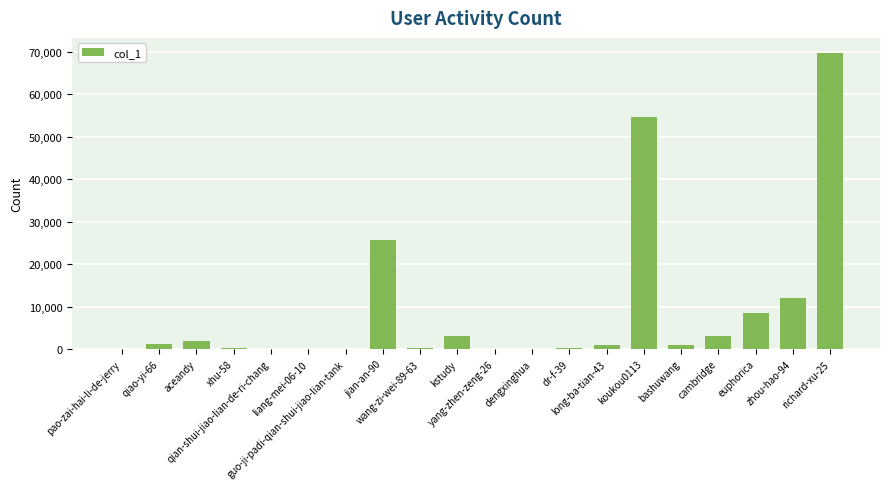

What is the ratio of the value at kstudy to the value at jian-an-90?

0.1